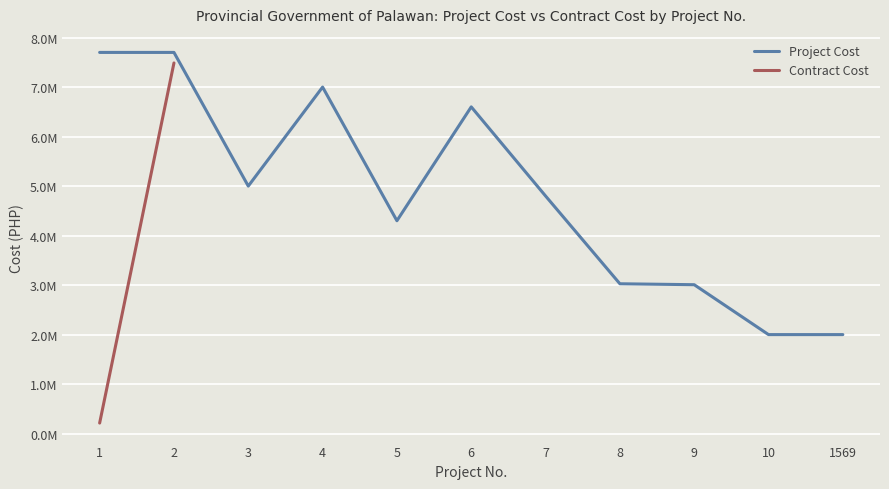

Which label corresponds to the largest value in the chart?

1